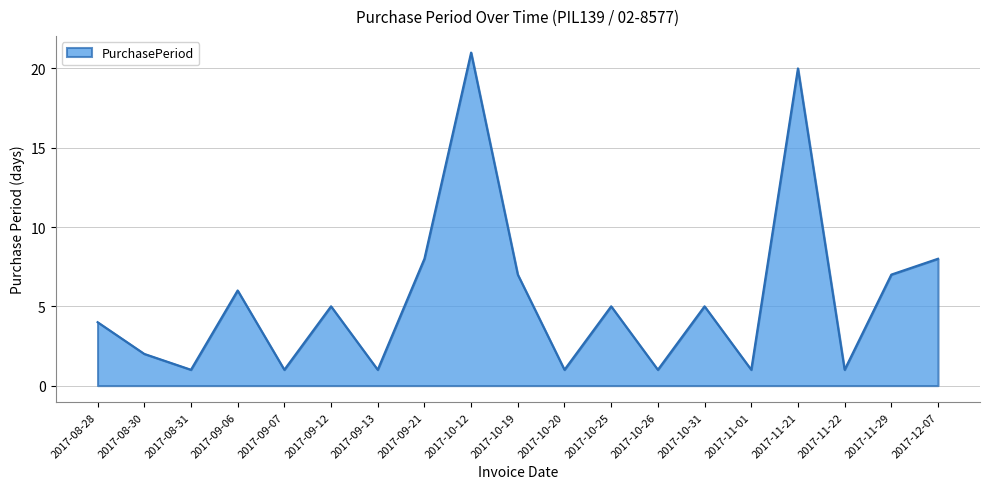

What is the greatest value displayed?

21